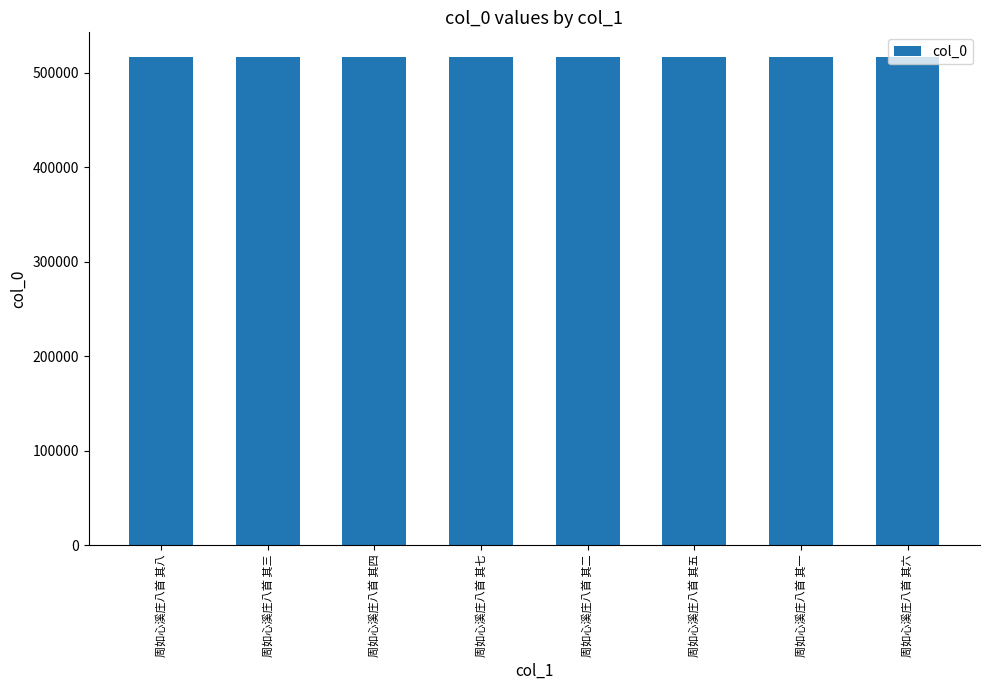

What is the change in value from 周如心溪庄八首 其七 to 周如心溪庄八首 其五?

-2